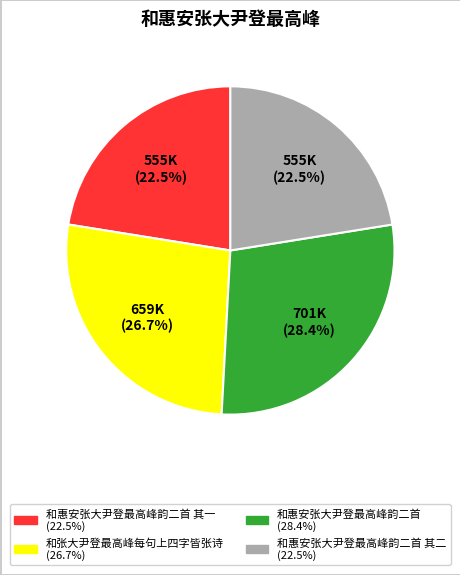

Is there a majority slice in this chart?

No